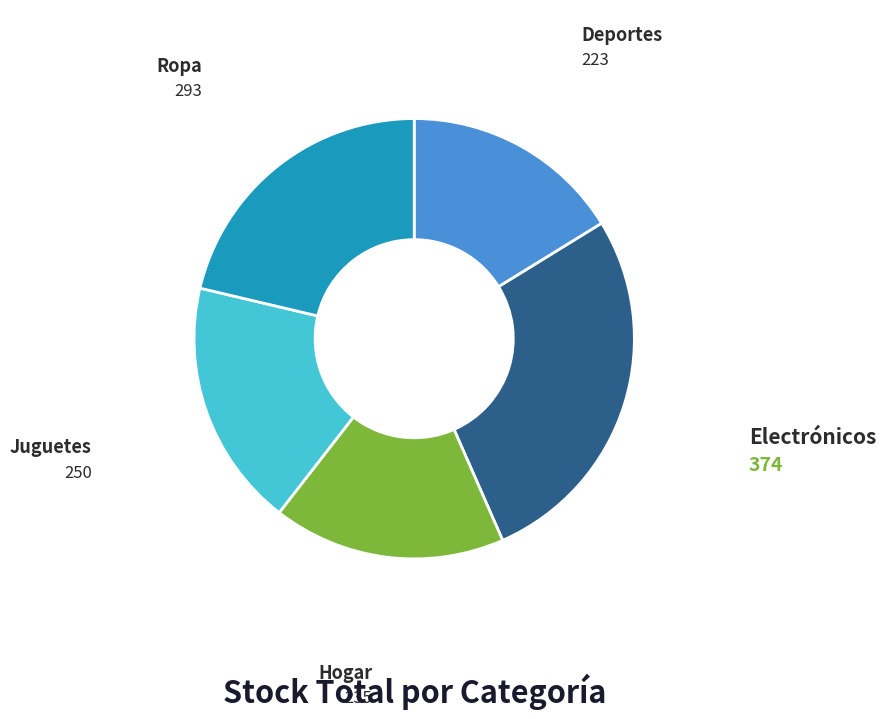

Is there a majority slice in this chart?

No